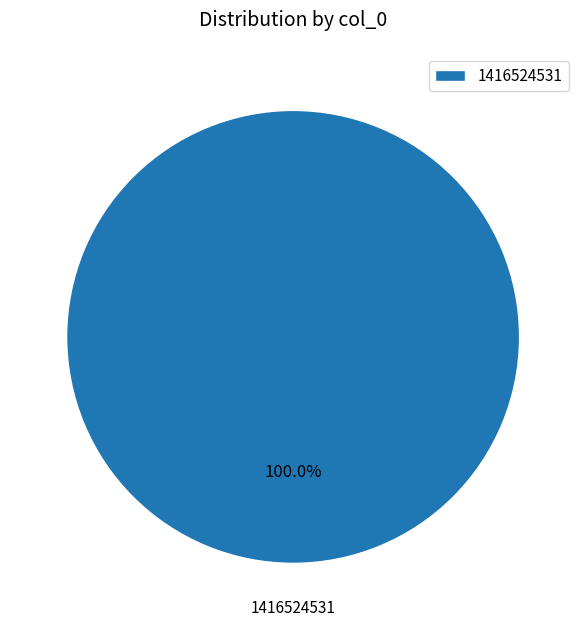

Does 1416524531 represent more than half of the total?

Yes